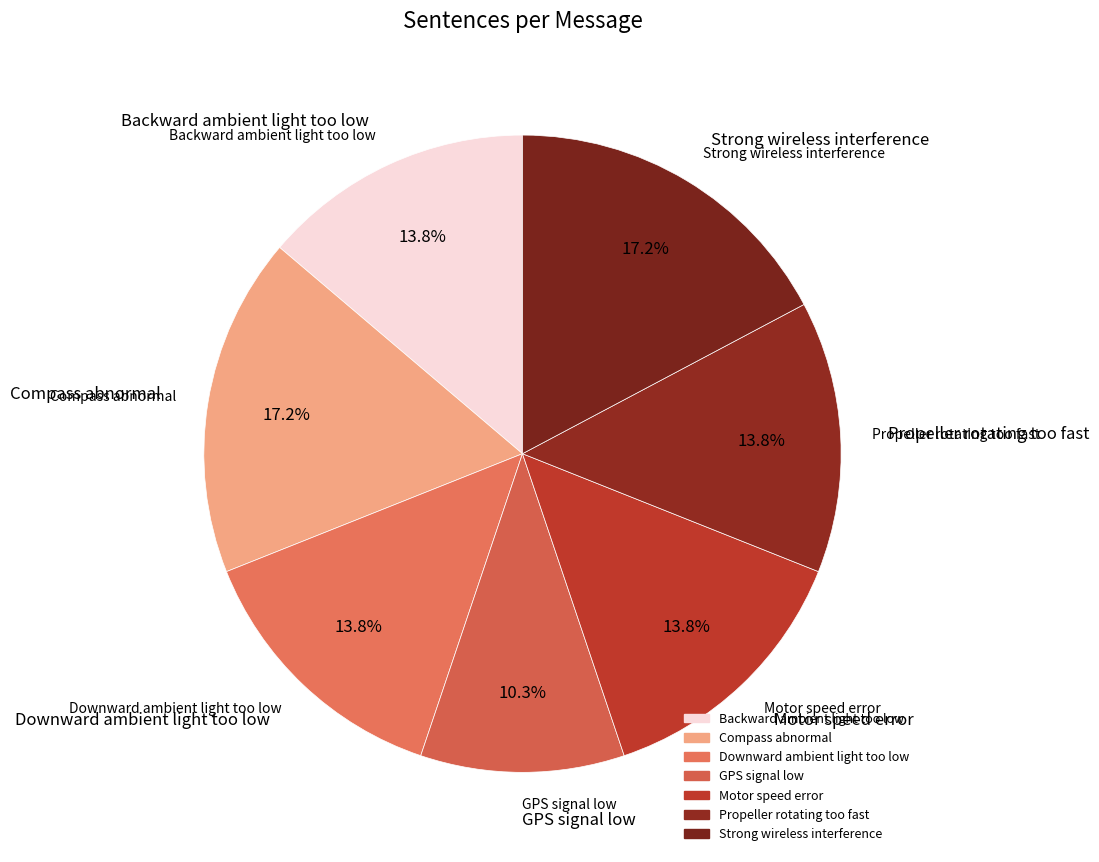

Rank the categories by value from highest to lowest.

Compass abnormal, Strong wireless interference, Backward ambient light too low, Downward ambient light too low, Motor speed error, Propeller rotating too fast, GPS signal low